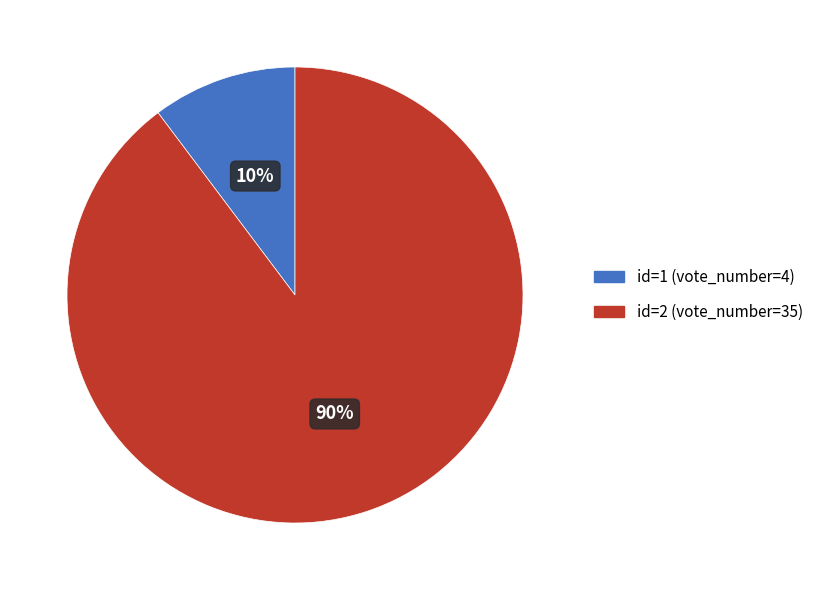

Between id=1 (vote_number=4) and id=2 (vote_number=35), which is larger?

id=2 (vote_number=35)